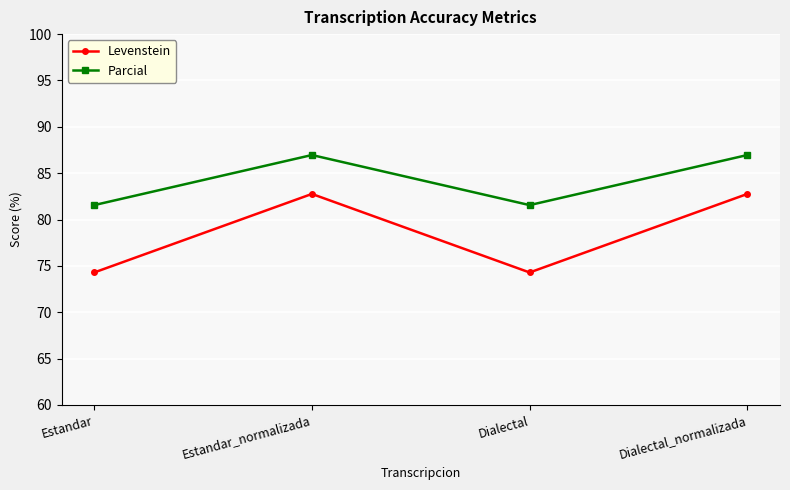

What is the label of the 2nd point from the right?

Dialectal